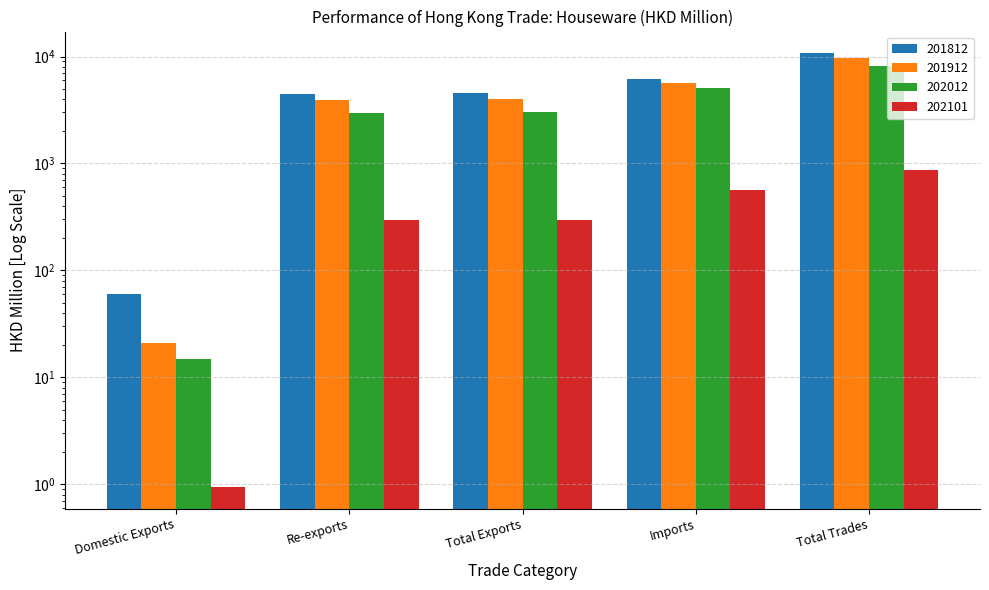

True or false: 201812 has a value of 4337.5 at Total Trades.

False